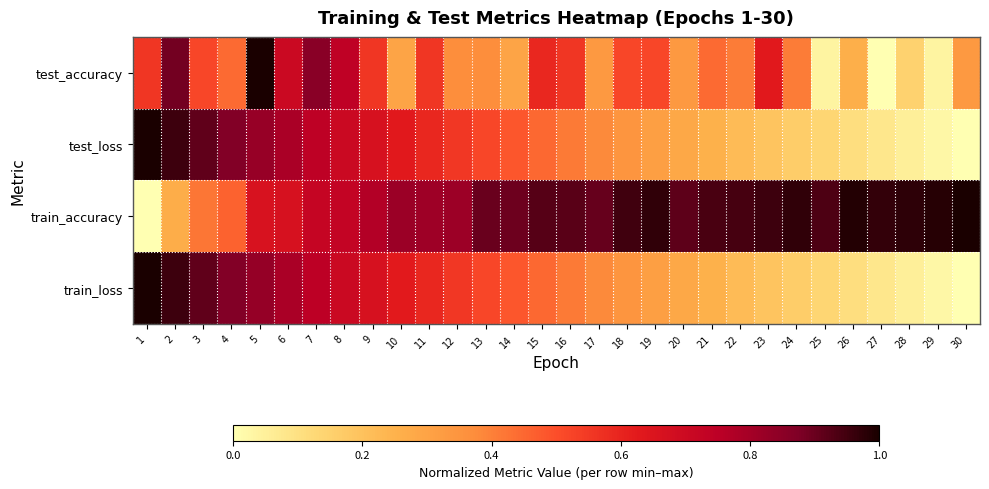

Between 5 and 12, which series saw the biggest shift?

test_accuracy